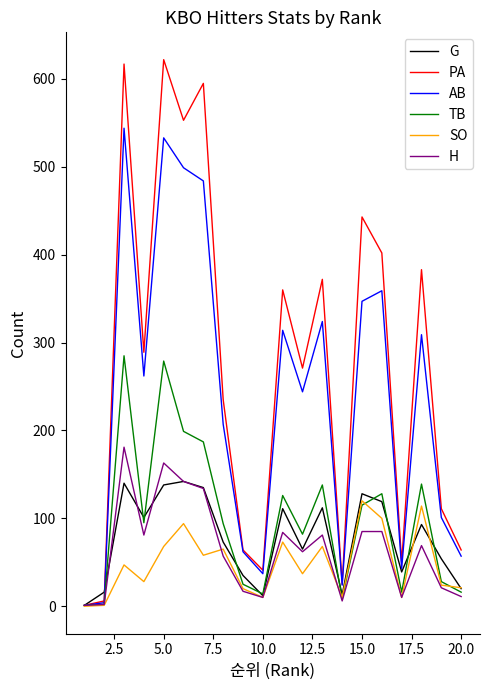

Which series has the largest range (max minus min)?

PA